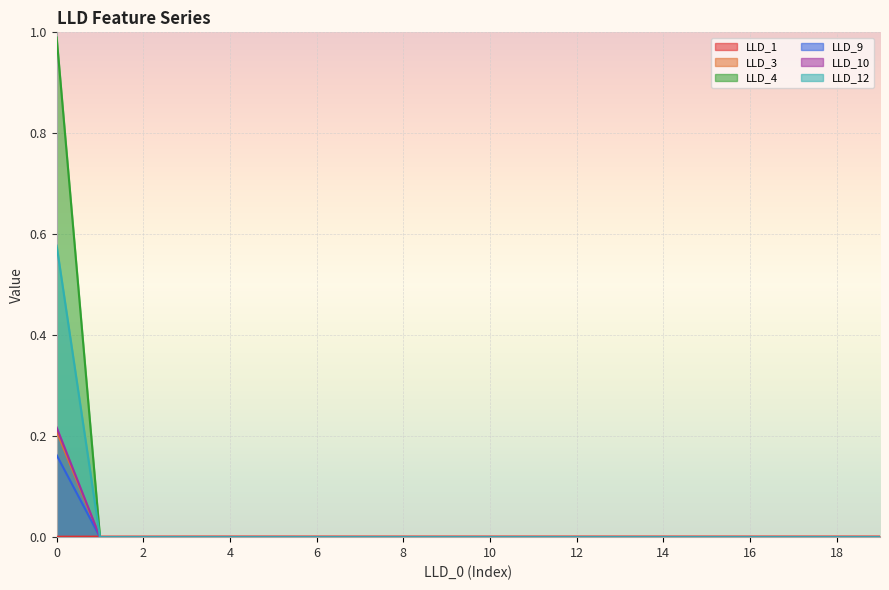

Which series has the largest total across all categories?

LLD_4